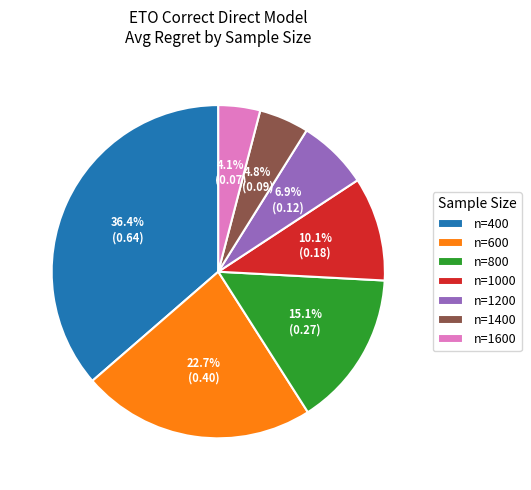

What is the largest slice in the pie chart?

n=400